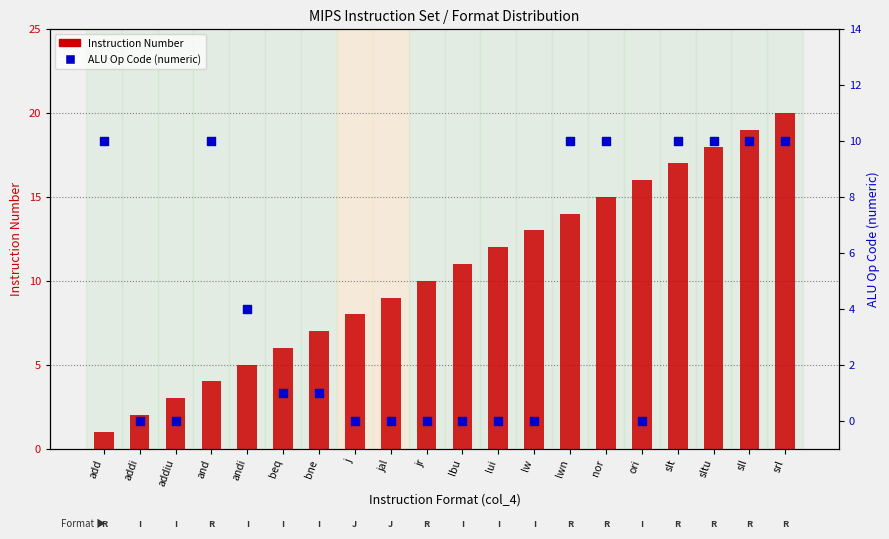

Which series has the largest total across all categories?

Instruction Number